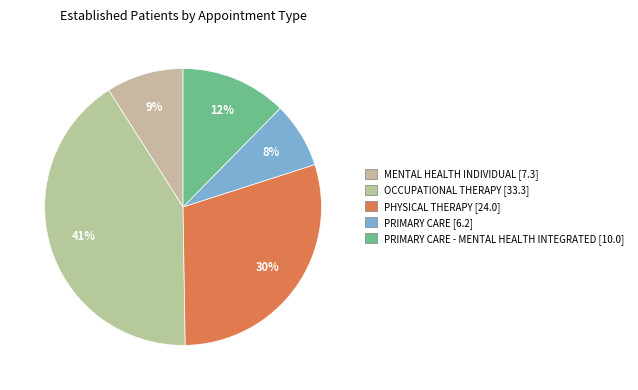

Is there any slice that represents more than half of the pie?

No